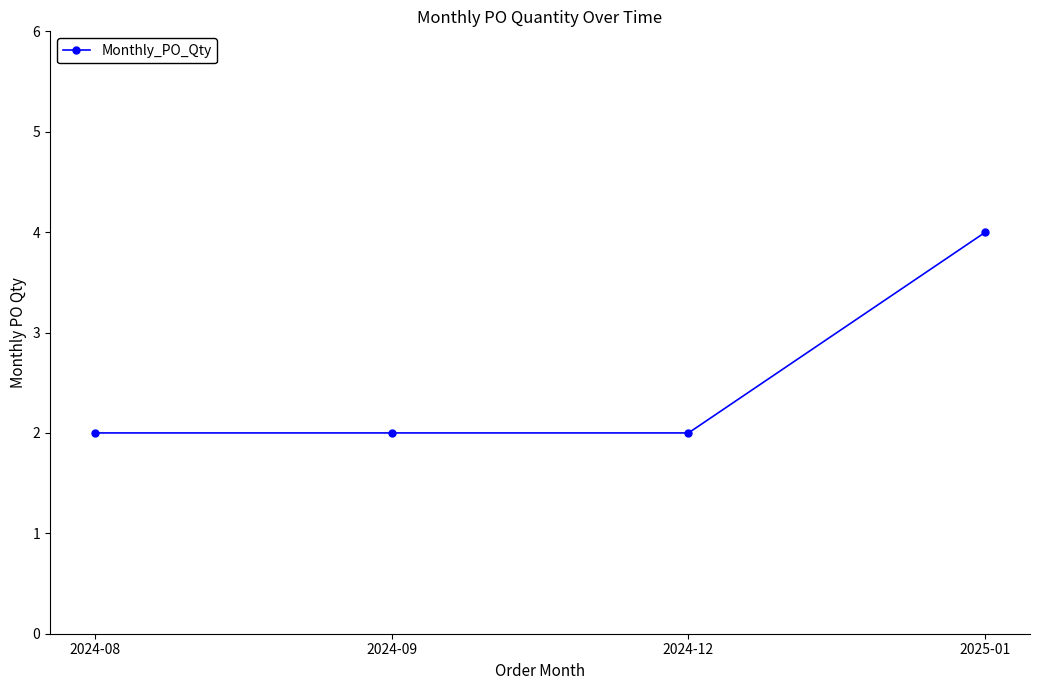

Which label corresponds to the largest value in the chart?

2025-01